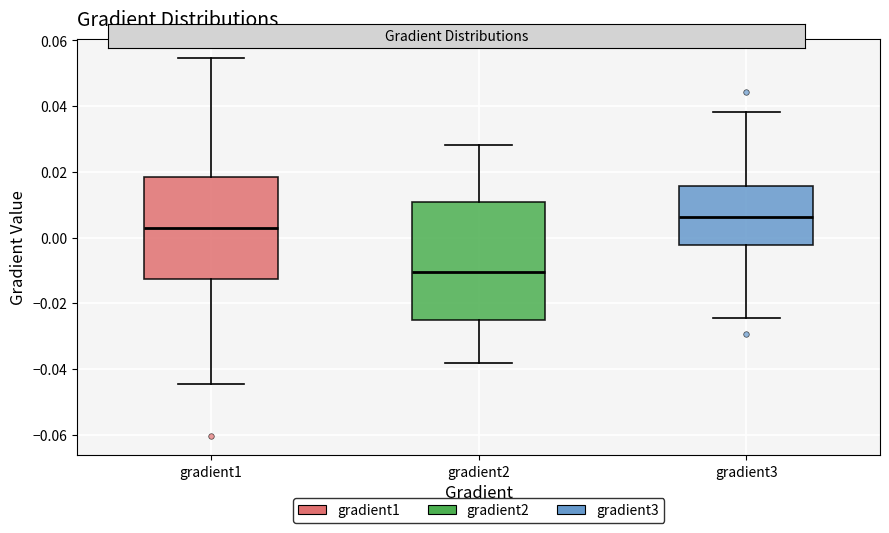

Which box has the highest median line?

gradient3